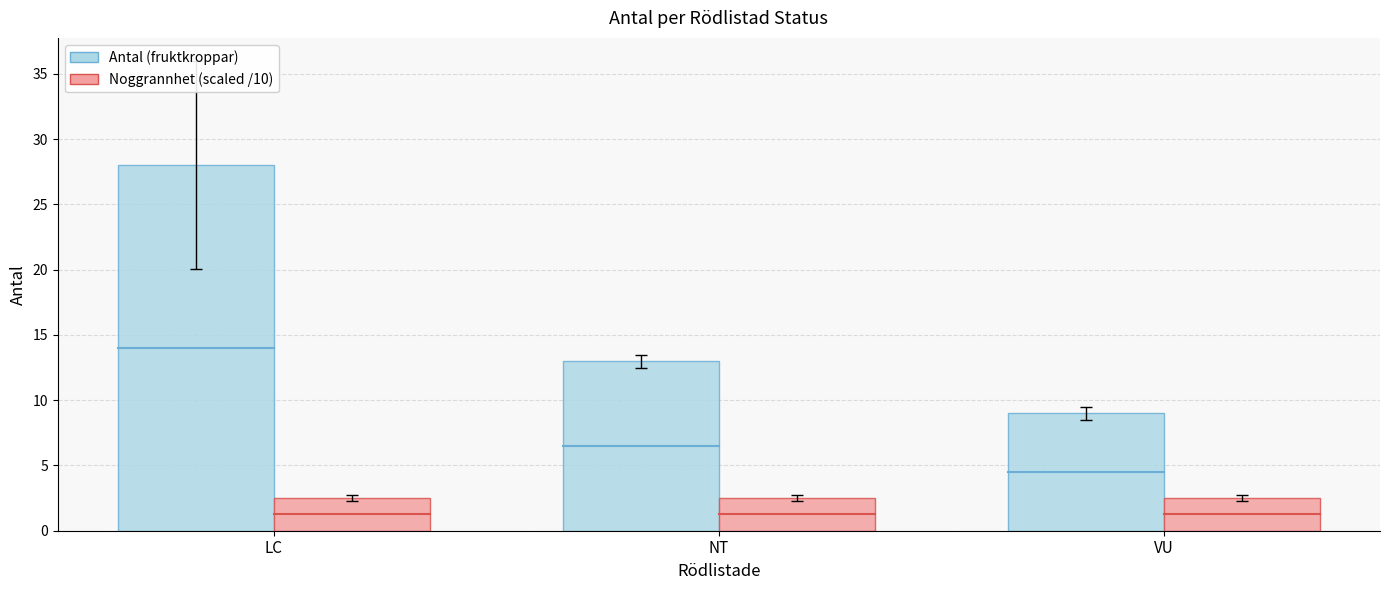

What is the sum of all Noggrannhet (scaled /10) values?

7.5